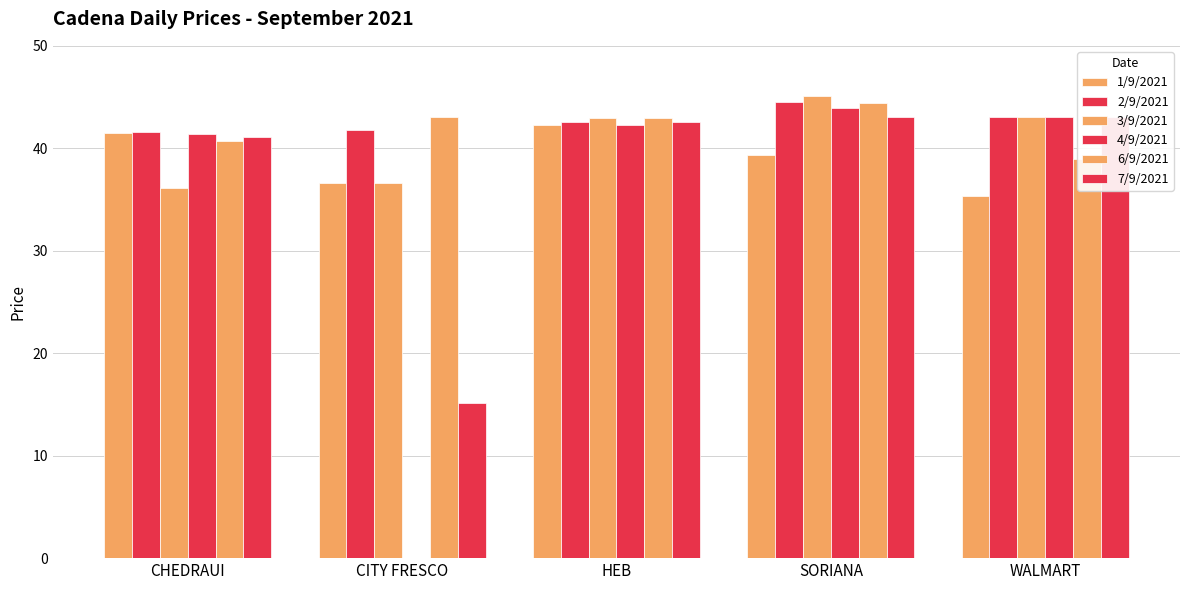

Reading left to right, what are all the values shown in this chart?

1/9/2021: 41.5	36.6	42.3	39.4	35.3
2/9/2021: 41.6	41.8	42.6	44.5	43.1
3/9/2021: 36.1	36.6	43.0	45.1	43.1
4/9/2021: 41.4	0.0	42.3	44.0	43.1
6/9/2021: 40.7	43.1	43.0	44.4	39.0
7/9/2021: 41.1	15.1	42.6	43.1	43.1